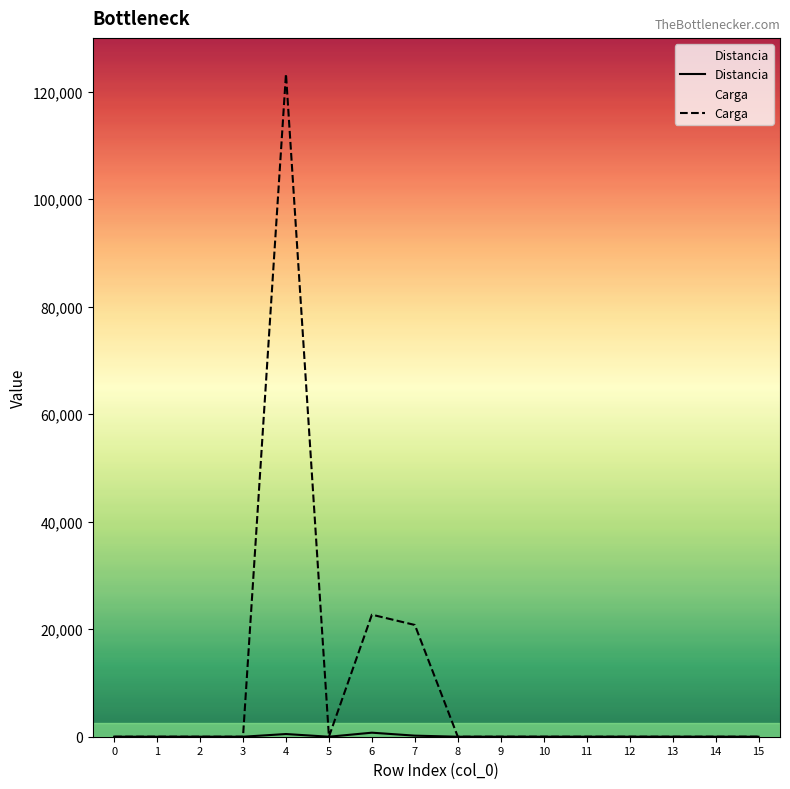

Reading left to right, extract all data points from this chart.

Distancia: 0	0	0	0	500	0	750	200	0	0	0	0	0	0	0	0
Carga: 0	0	0	0	123300	0	22700	20790	0	0	0	0	0	0	0	0